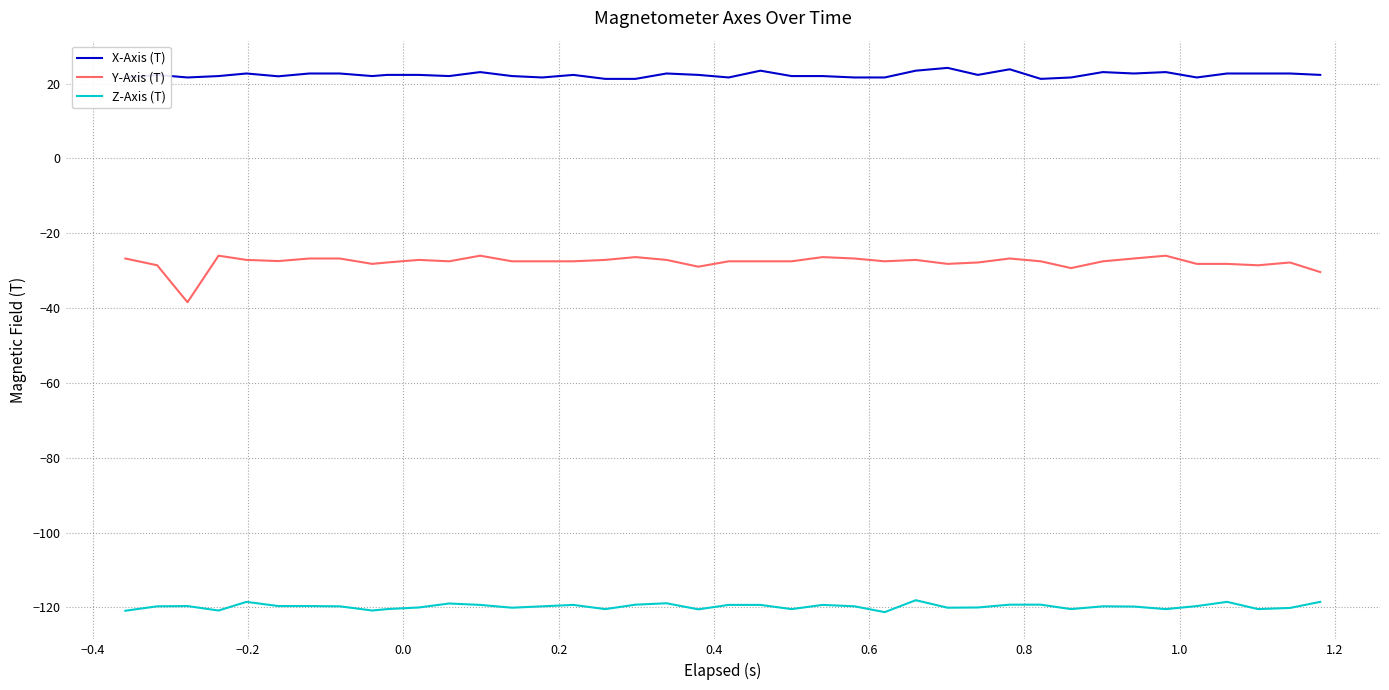

What is the highest value of the Z-Axis (T) series?

-118.1